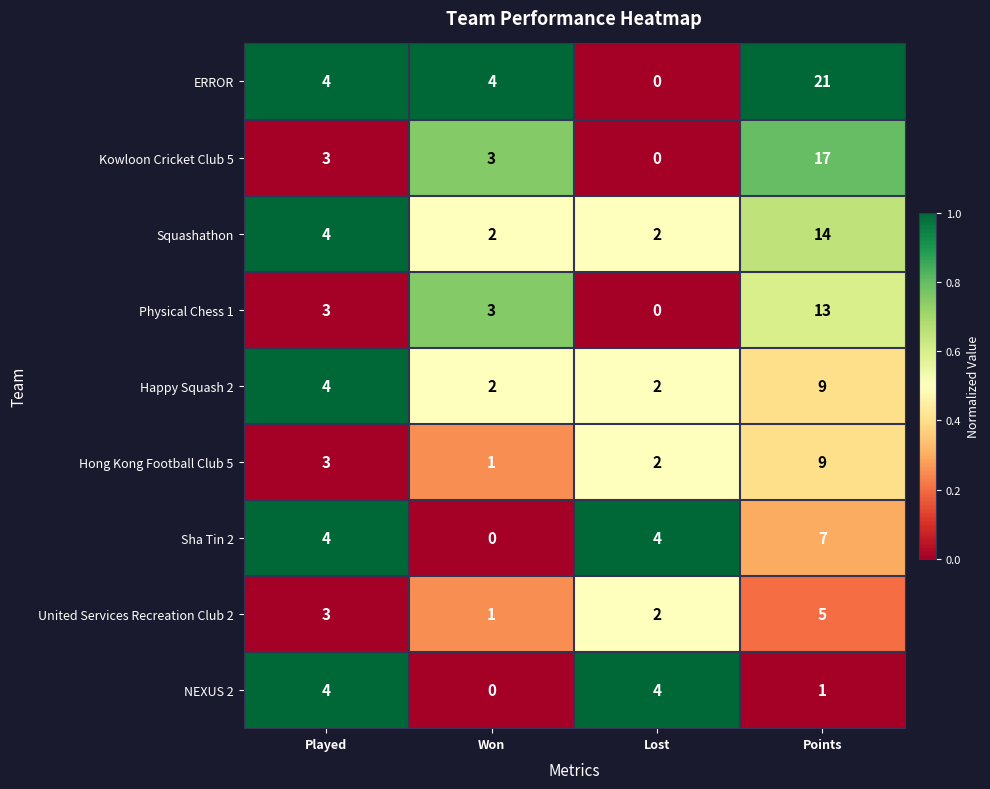

Read the ERROR value at Played.

4